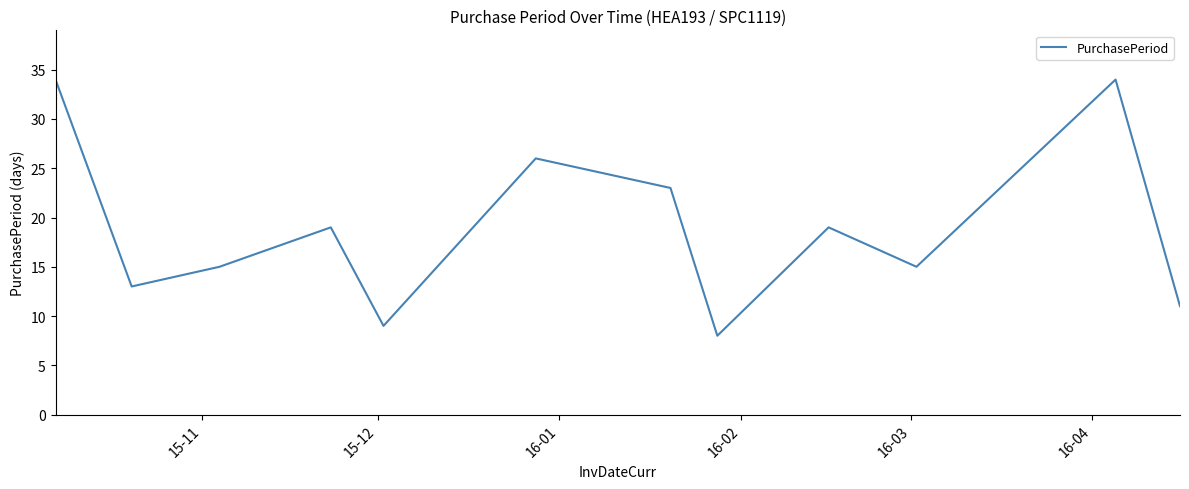

What is the difference between the maximum and minimum values?

26